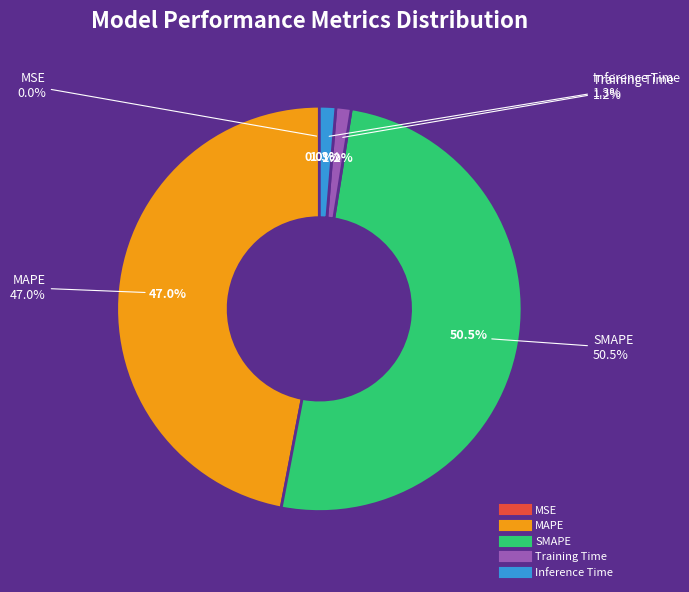

What percentage do MAPE and Inference Time together represent?

48.3%